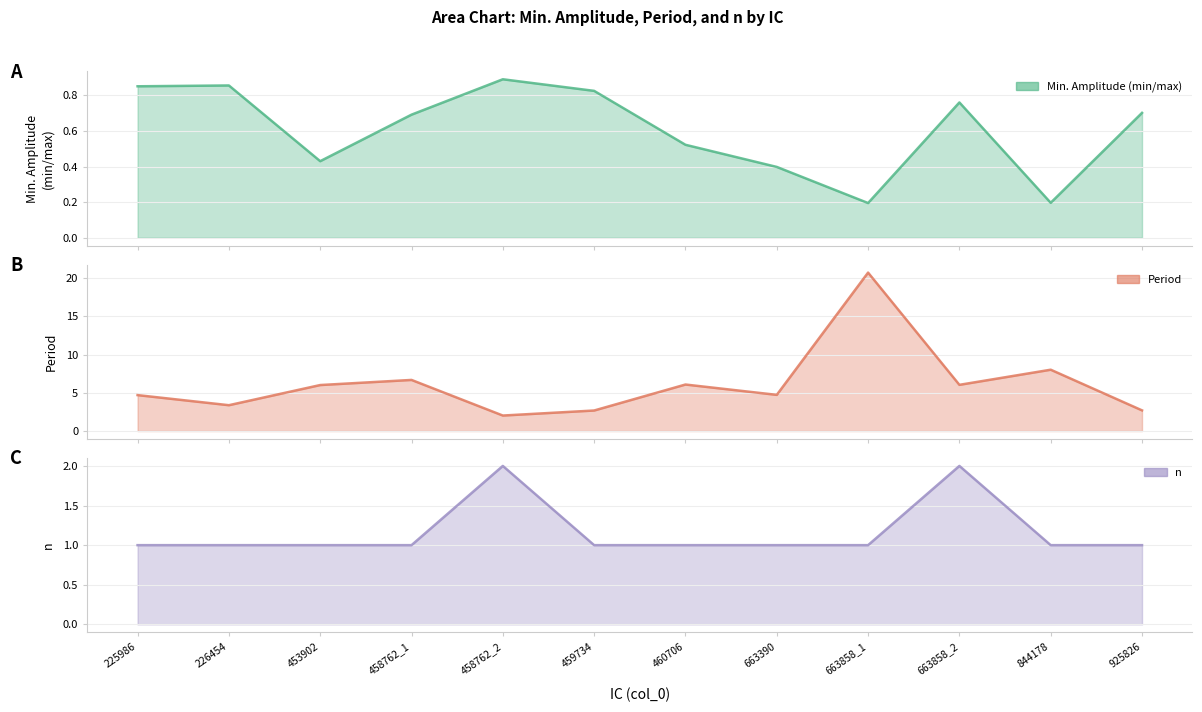

What is the average value of the Min. Amplitude (min/max) series?

0.6